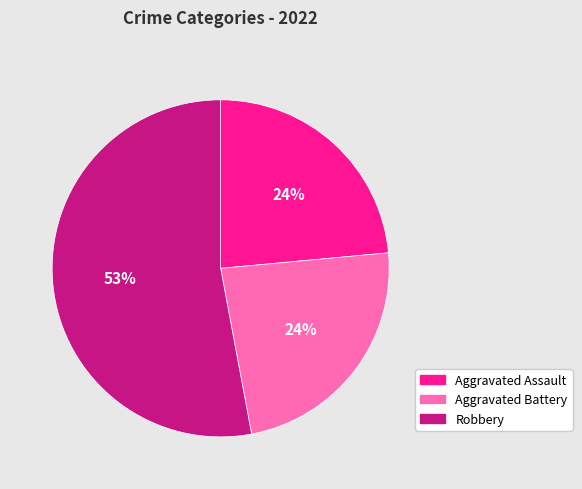

Is there any slice that represents more than half of the pie?

Yes